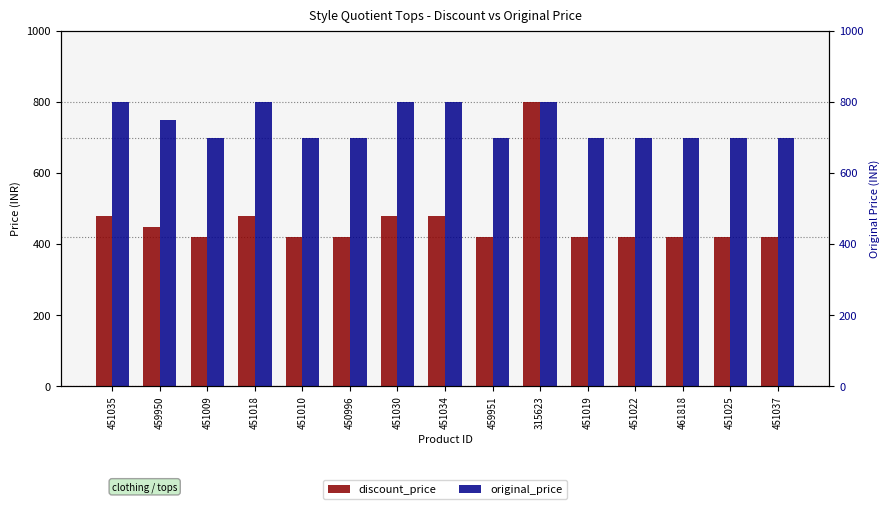

What is the minimum value shown in the chart?

419